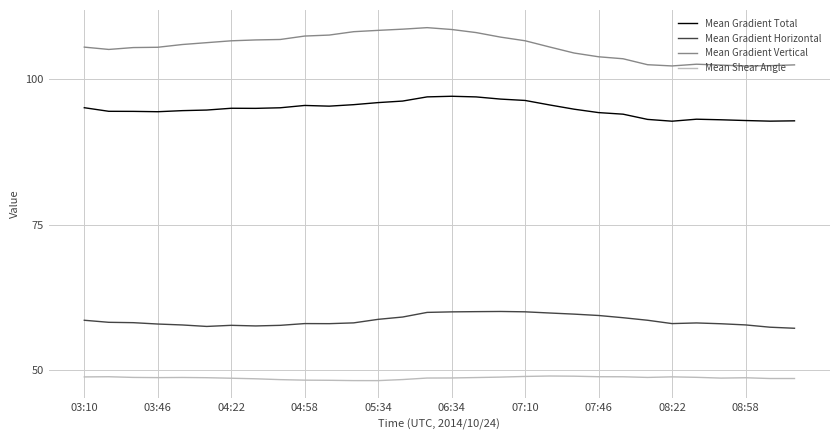

What is the maximum value for Mean Gradient Vertical?

108.8